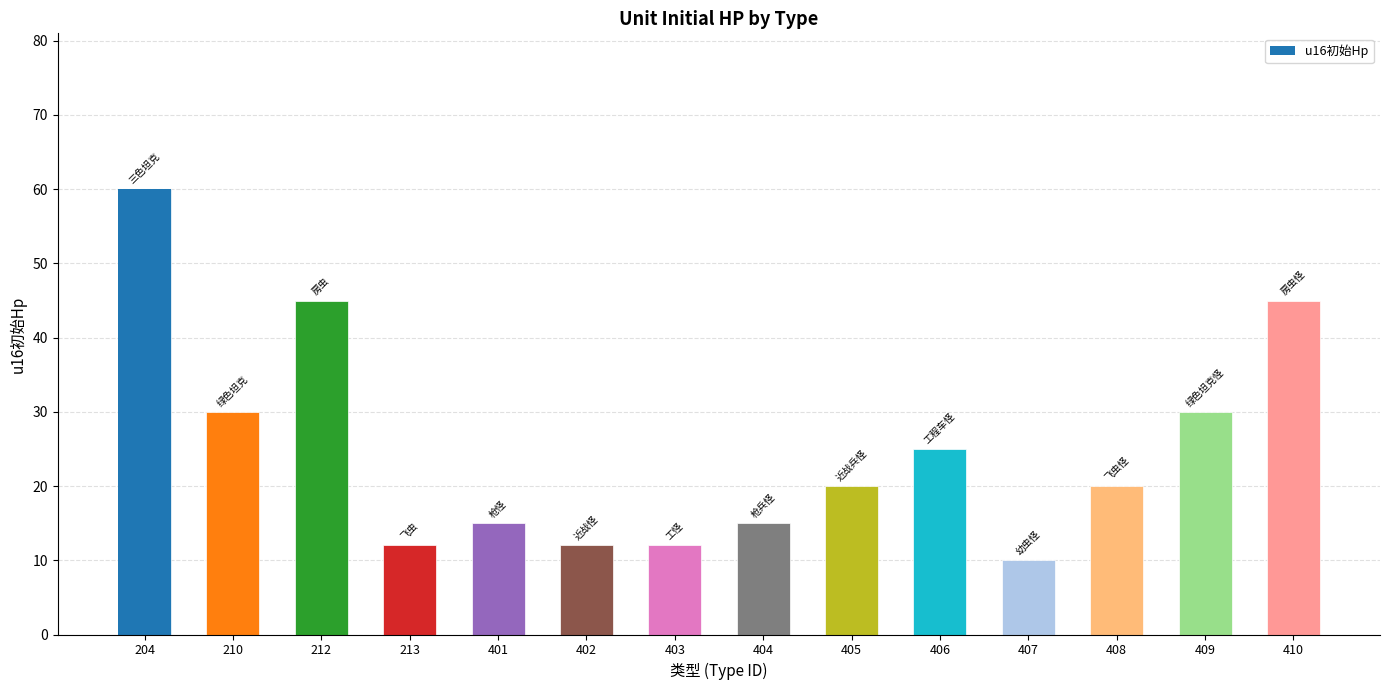

What is the value of the 14th bar from the left?

45